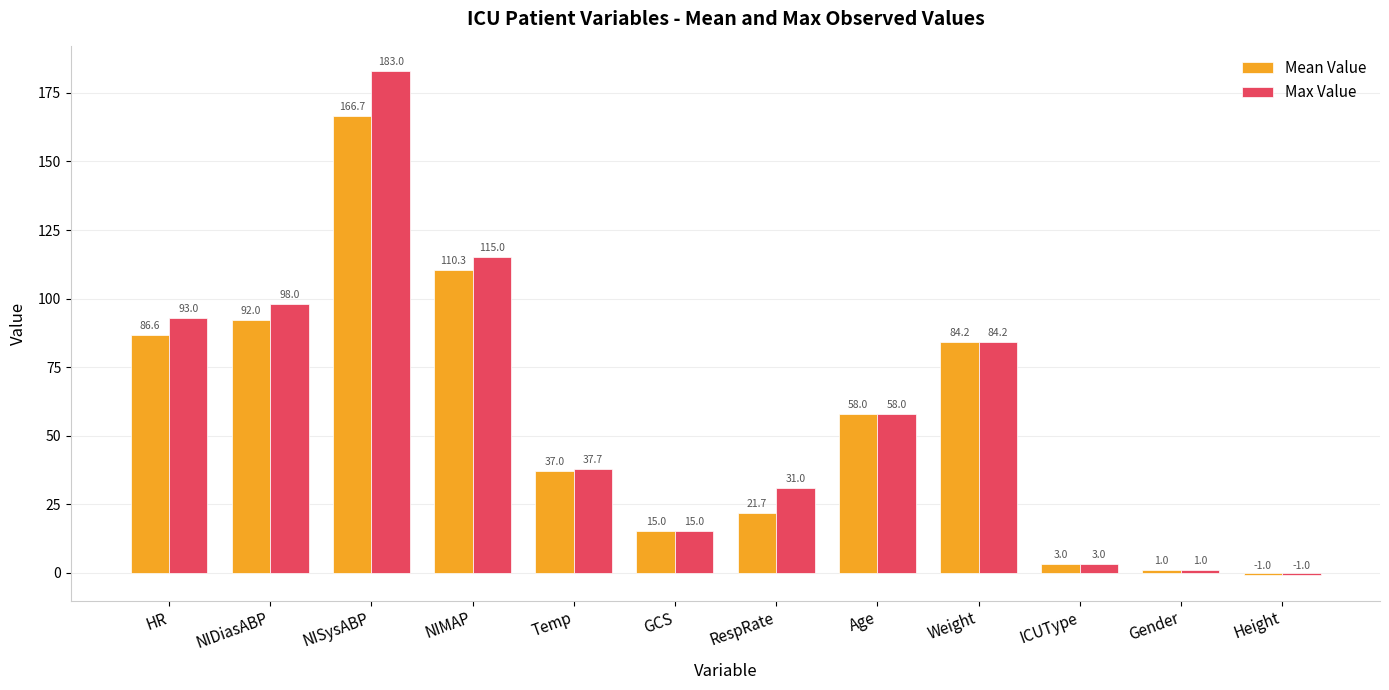

How many negative values does the Mean Value series have?

1